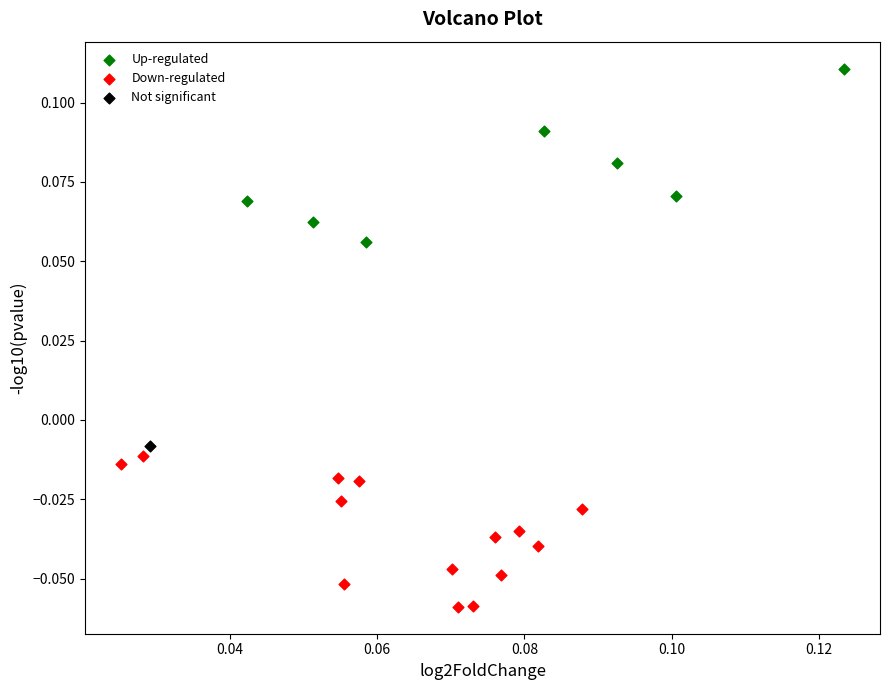

Which series reaches the minimum Y coordinate?

Down-regulated